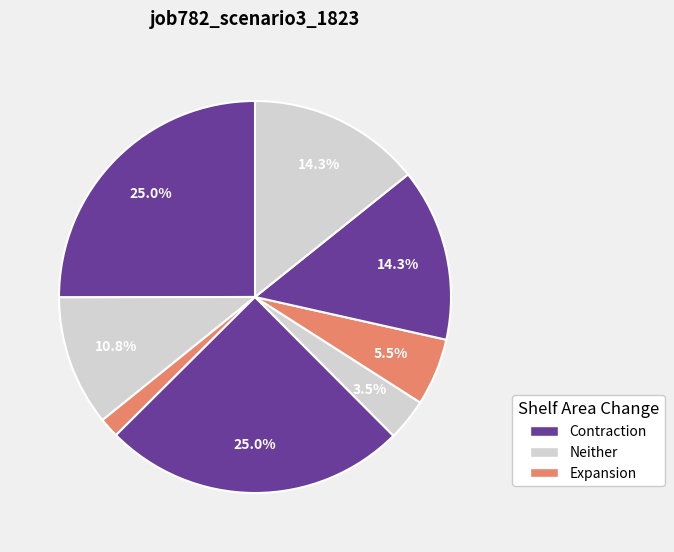

How many segments does this pie chart have?

8